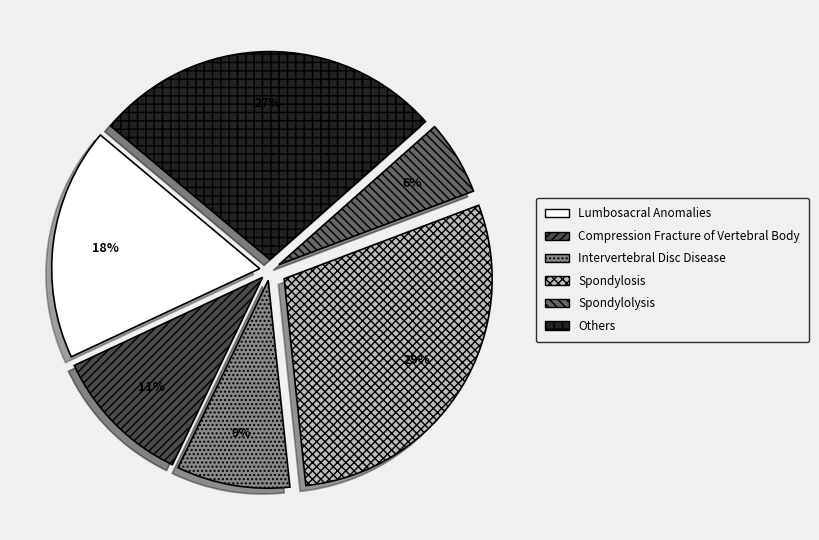

Which category has the smallest portion of the pie?

Spondylolysis